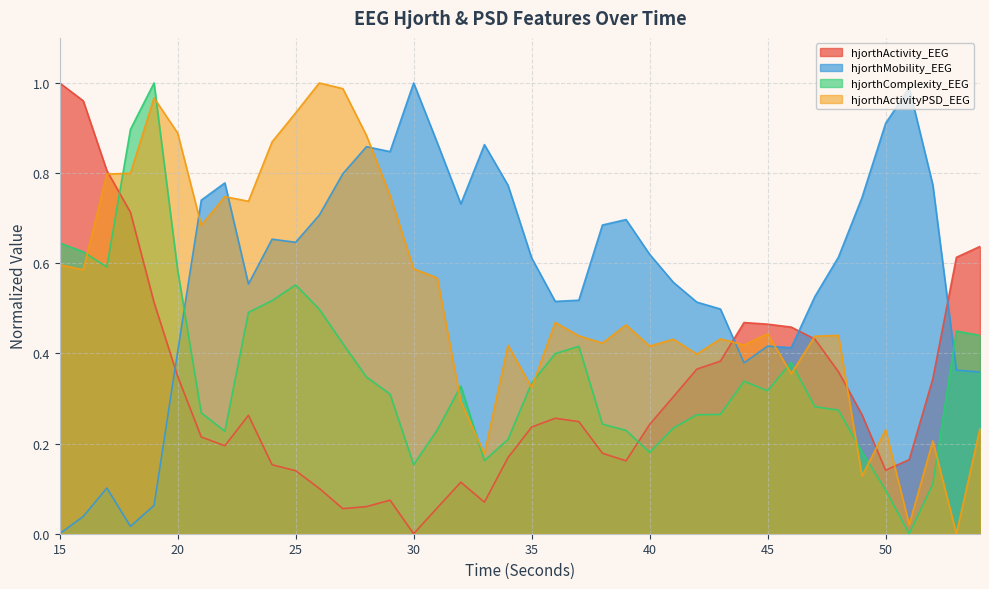

Is the value of hjorthActivity_EEG at 22 greater than the value of hjorthComplexity_EEG at 29?

No